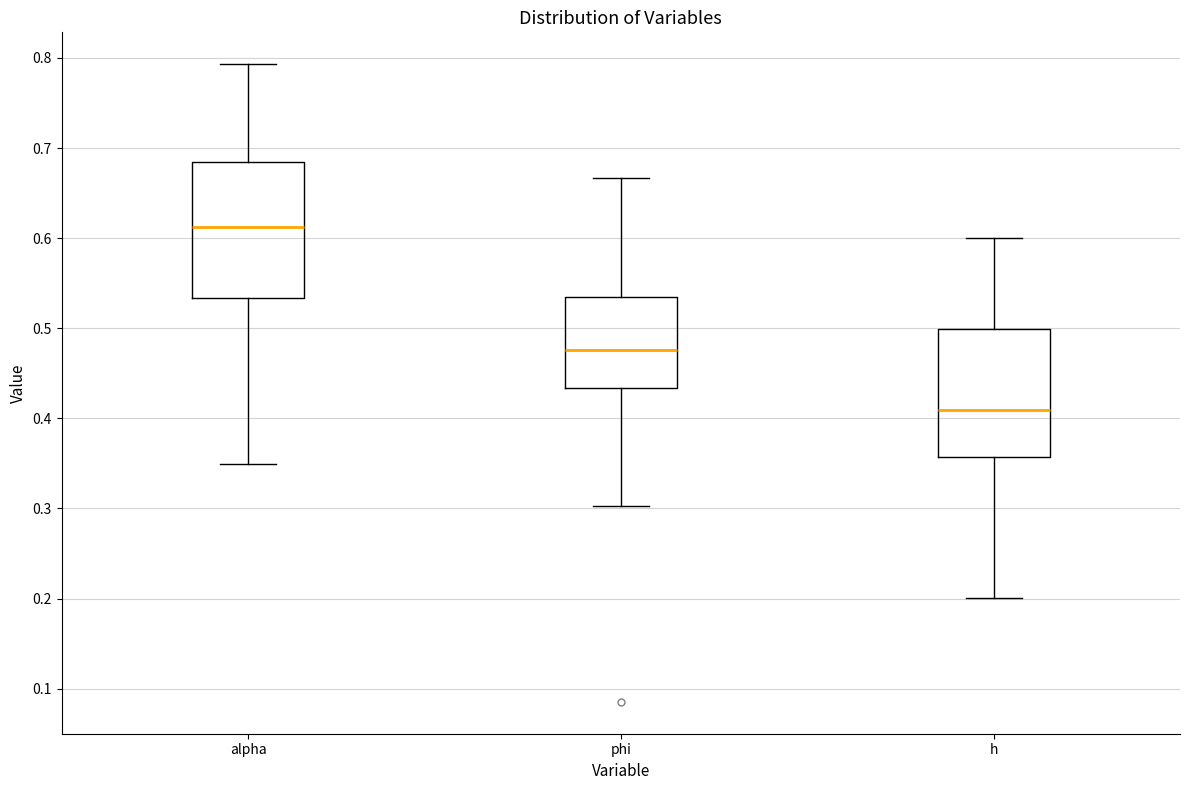

Which box has the lowest median line?

h